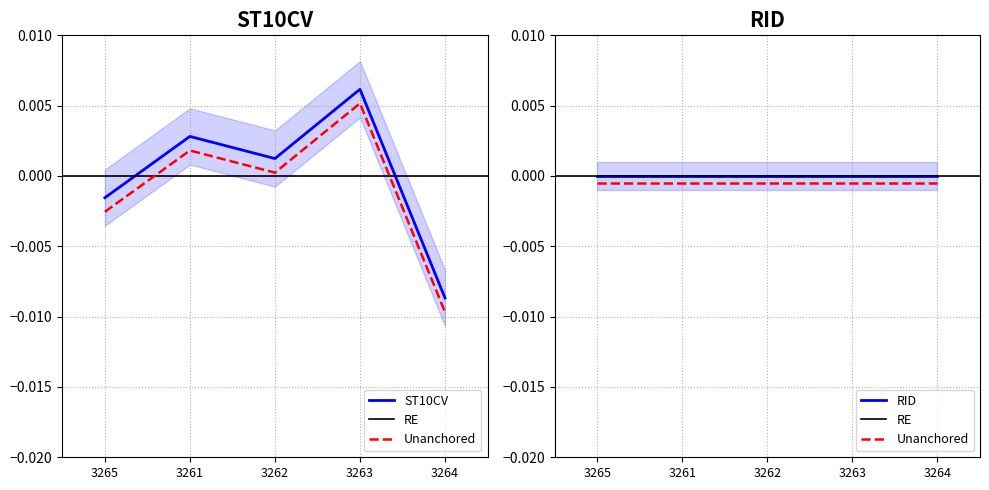

Between 3261 and 3265, which is larger?

3261